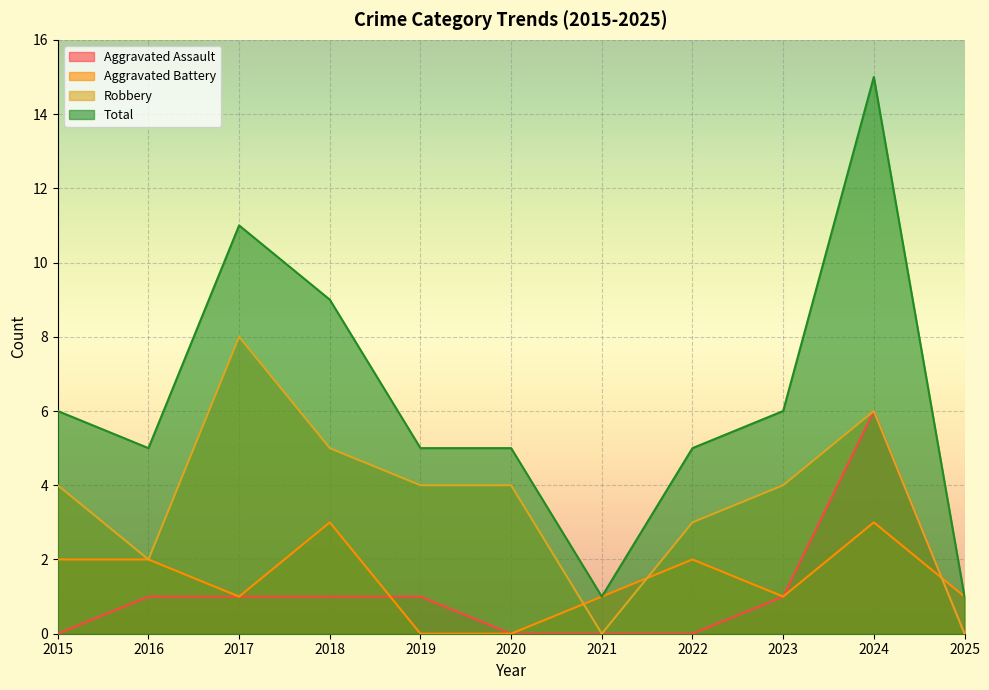

At which label is Robbery closest to 4?

2015